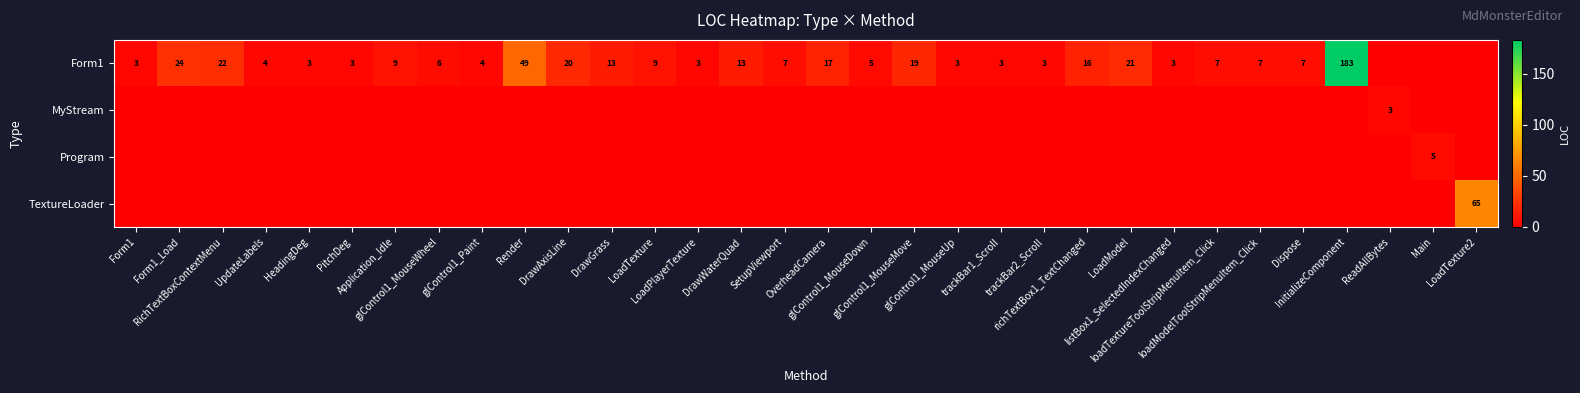

Which series has the widest spread of values?

Form1